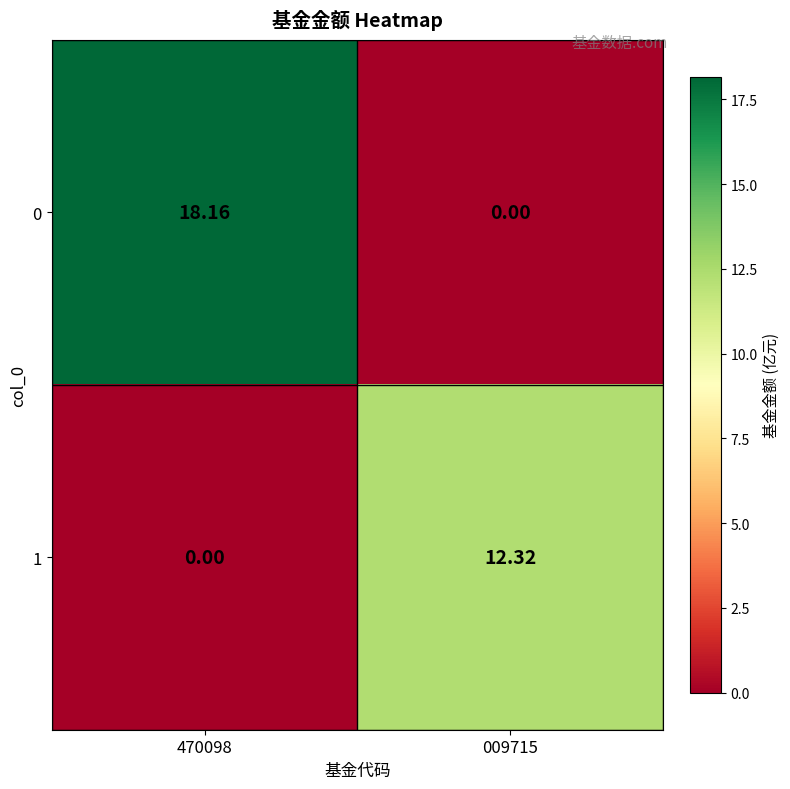

At which category is the sum across all series the highest?

470098